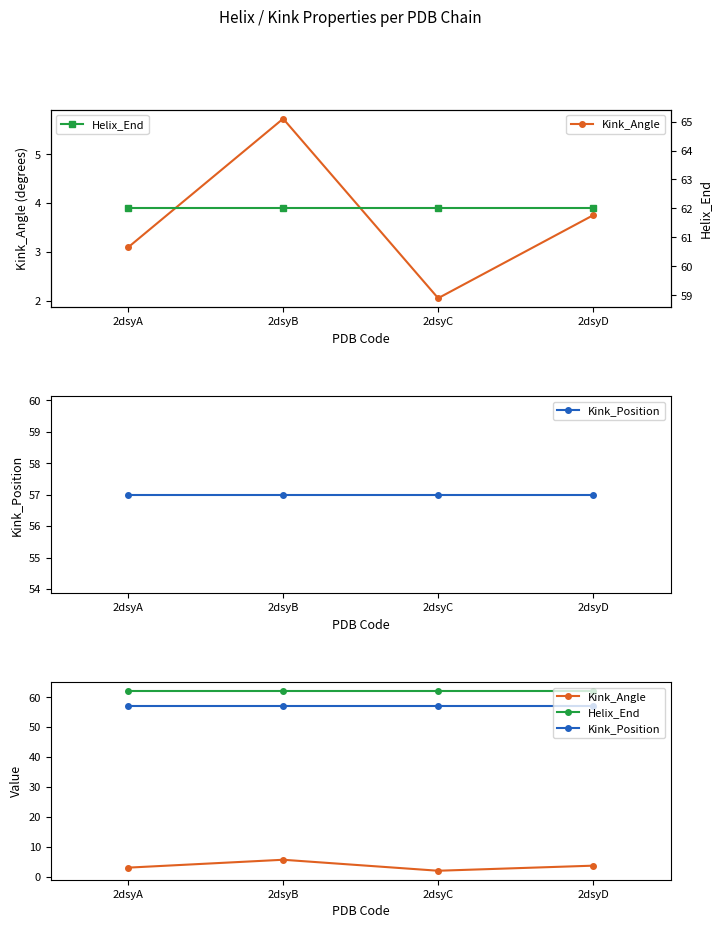

Reading left to right, extract all data points from this chart.

Kink_Angle: 2dsyA=3.1	2dsyB=5.7	2dsyC=2.1	2dsyD=3.8
Kink_Position: 2dsyA=57.0	2dsyB=57.0	2dsyC=57.0	2dsyD=57.0
Helix_End: 2dsyA=62.0	2dsyB=62.0	2dsyC=62.0	2dsyD=62.0